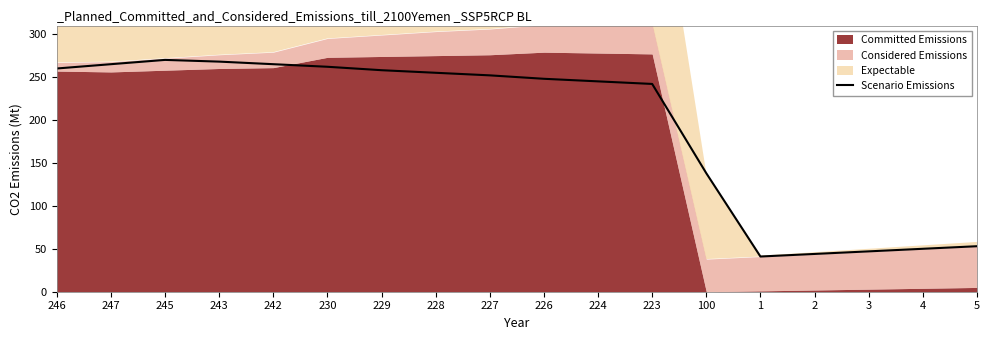

What is the ratio of the value at 246 to the value at 243?

1.0